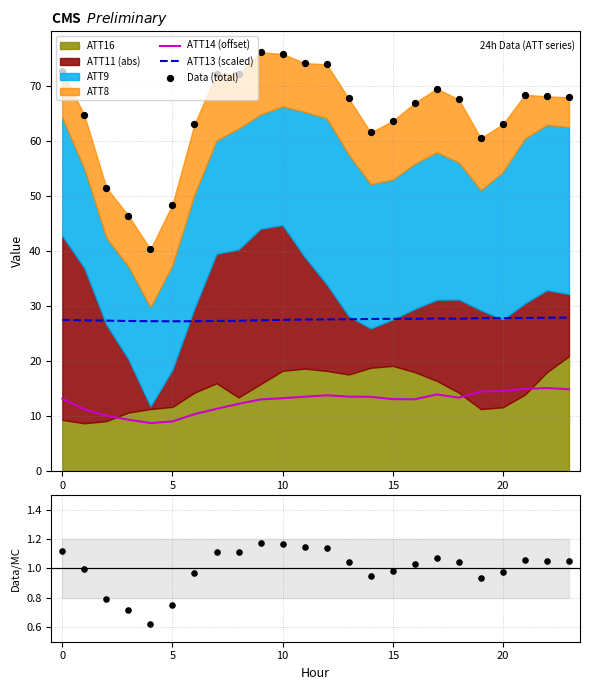

Which series contains the lowest Y value?

Ratio